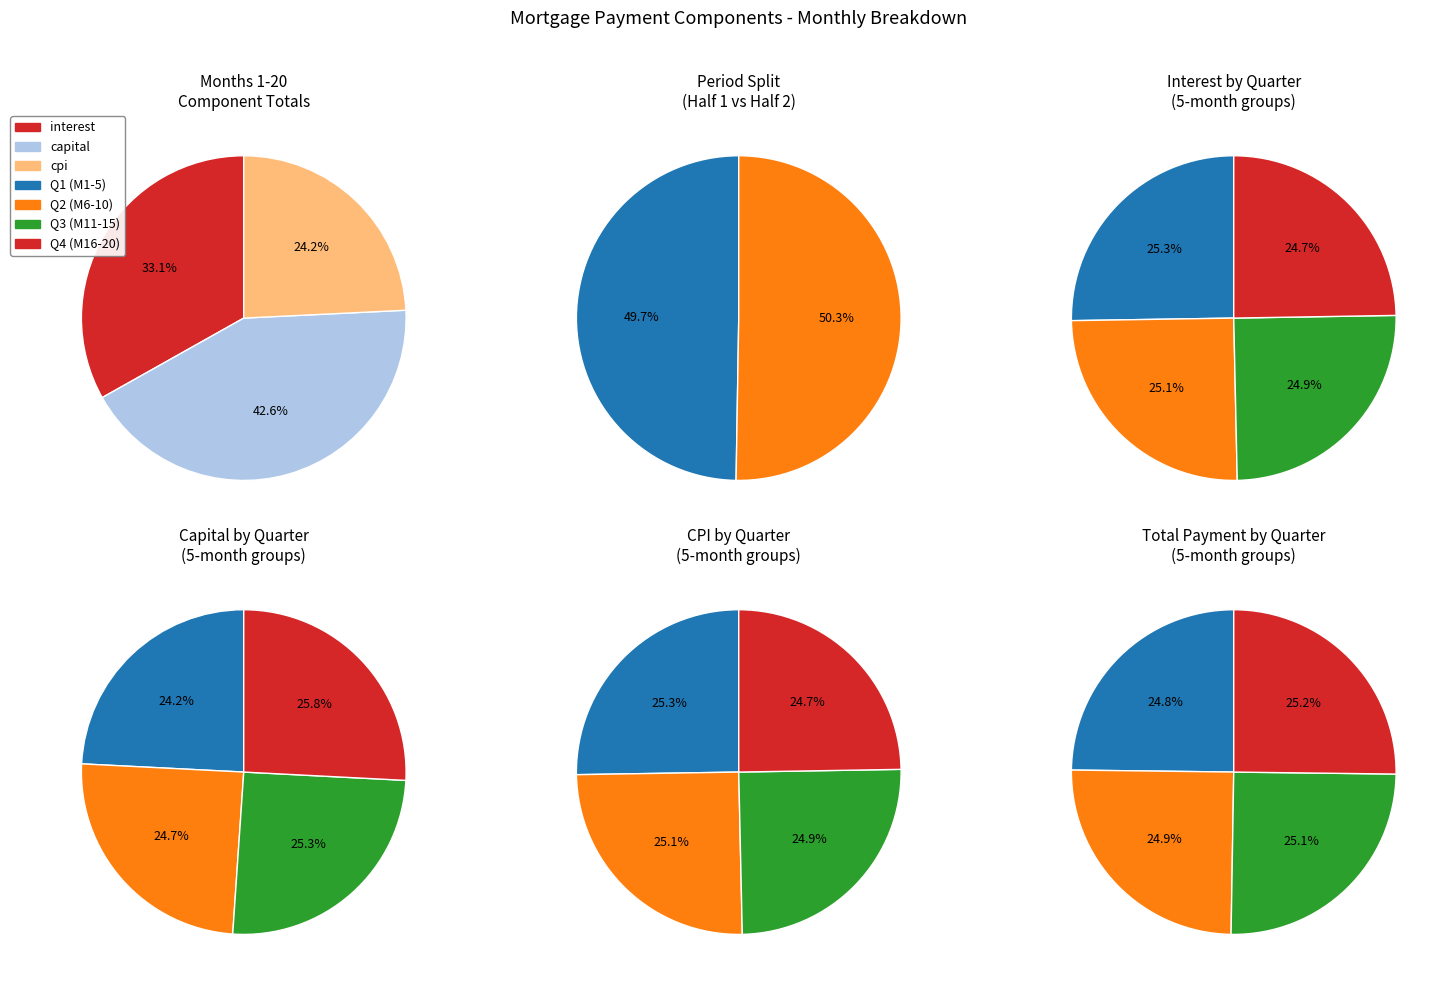

Which series changed the most between Month 2 and Month 7?

capital